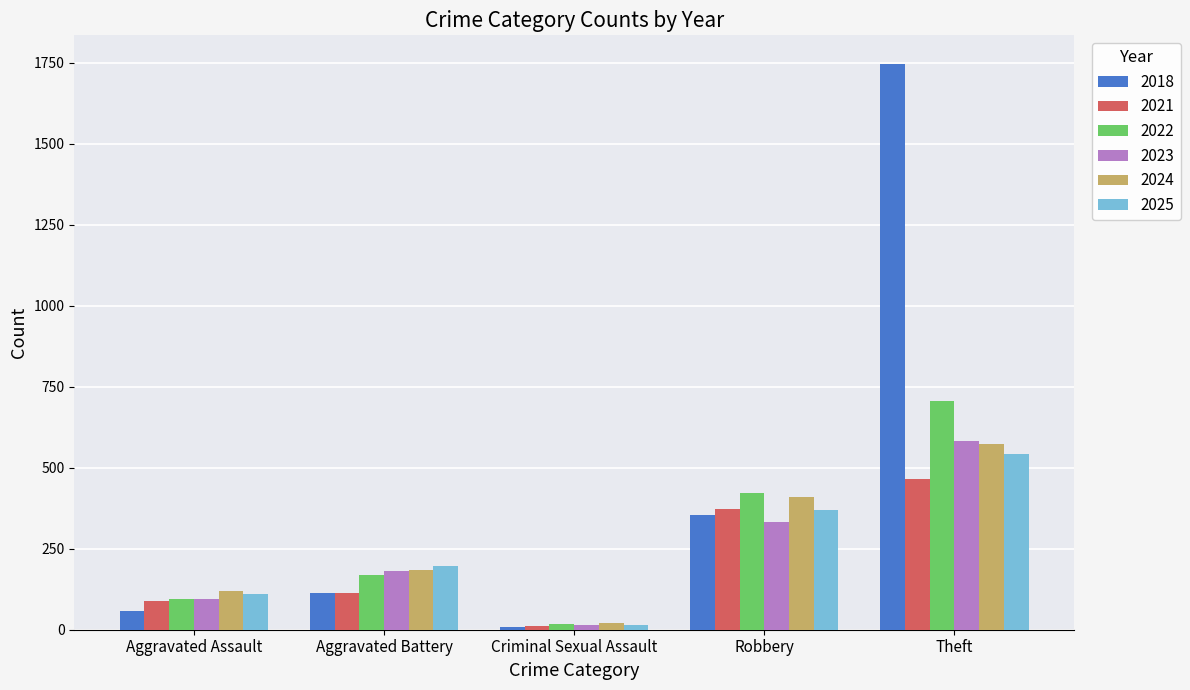

Count the number of categories in the chart.

5